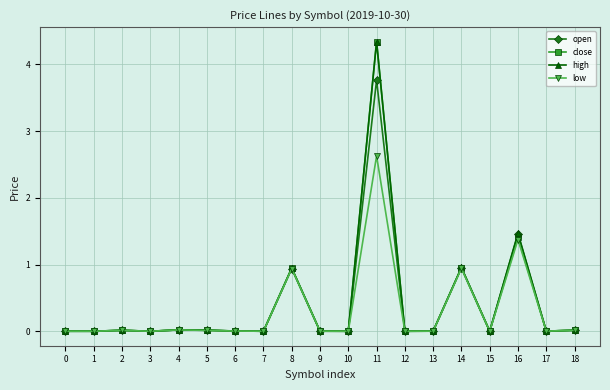

Which label corresponds to the largest value in the chart?

11